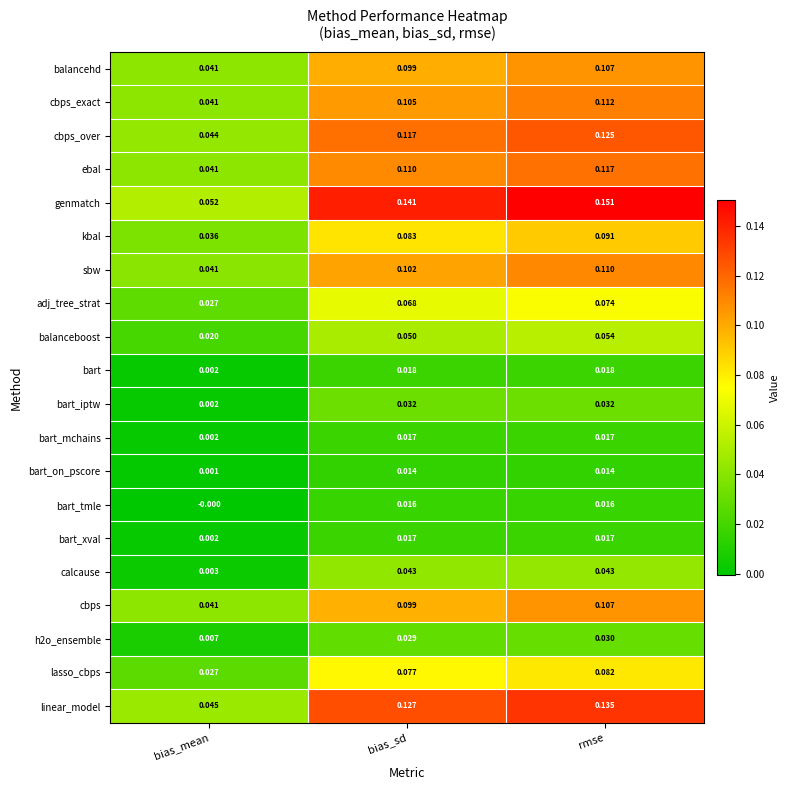

Which series has the largest total across all categories?

genmatch